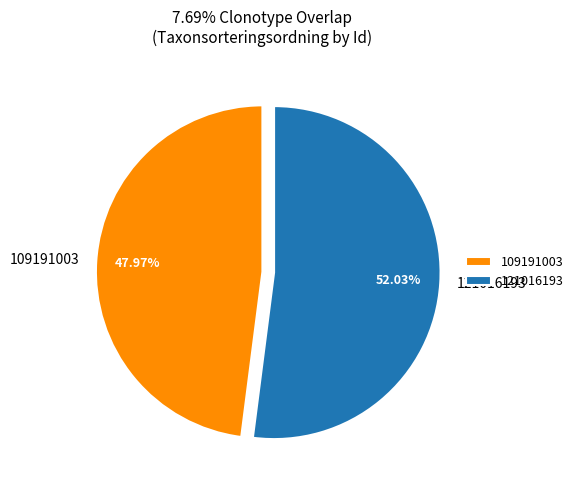

How many segments does this pie chart have?

2